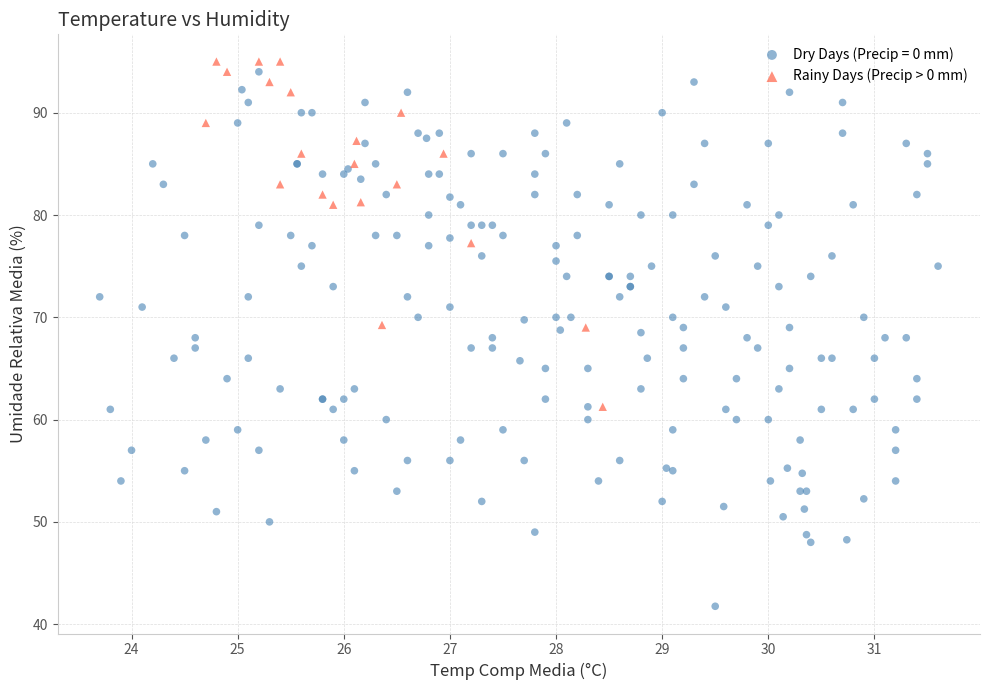

Which series has the widest spread of Y values?

Dry Days (Precip = 0 mm)